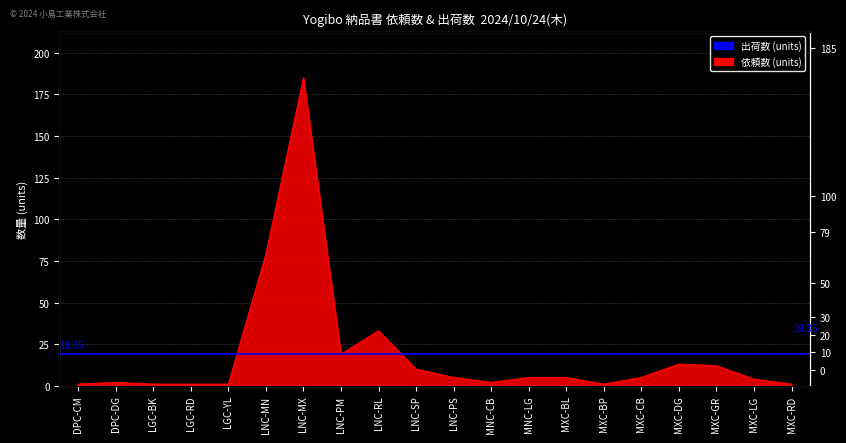

What position from the right is MNC-CB?

9